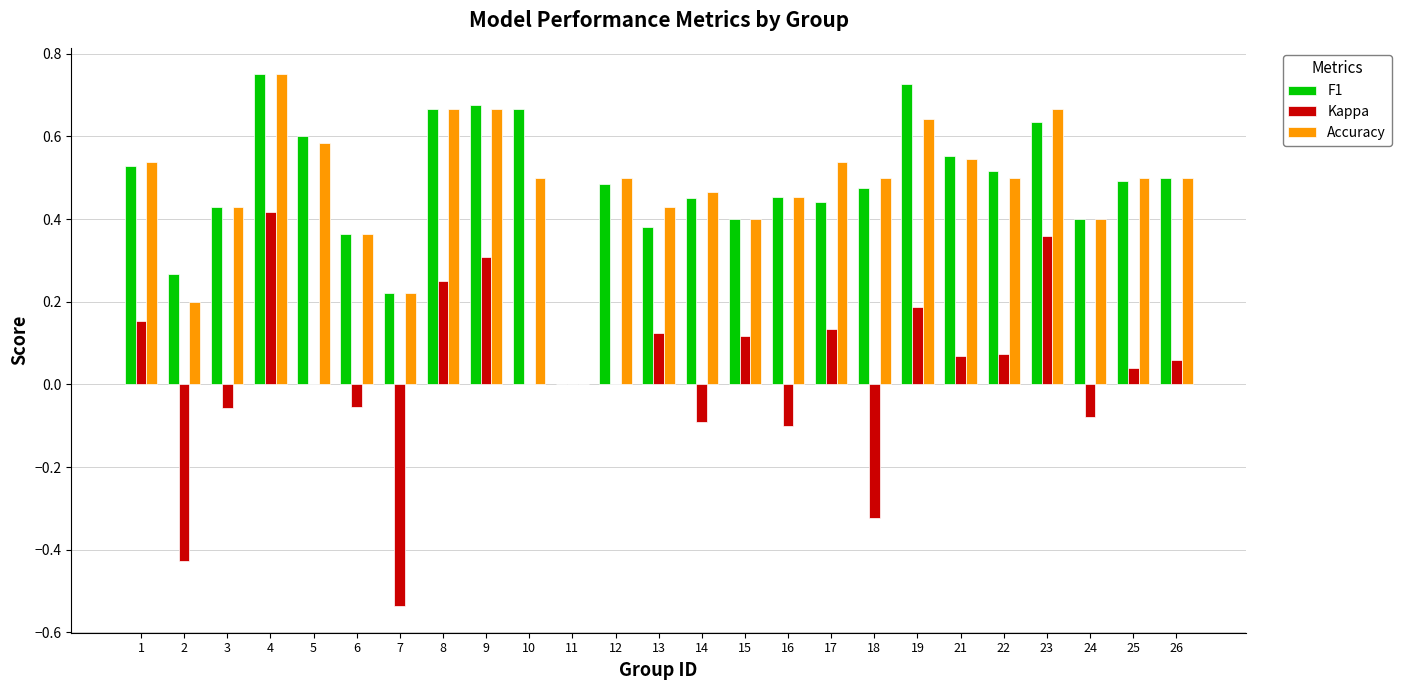

What is the total value across all series at 5?

1.2